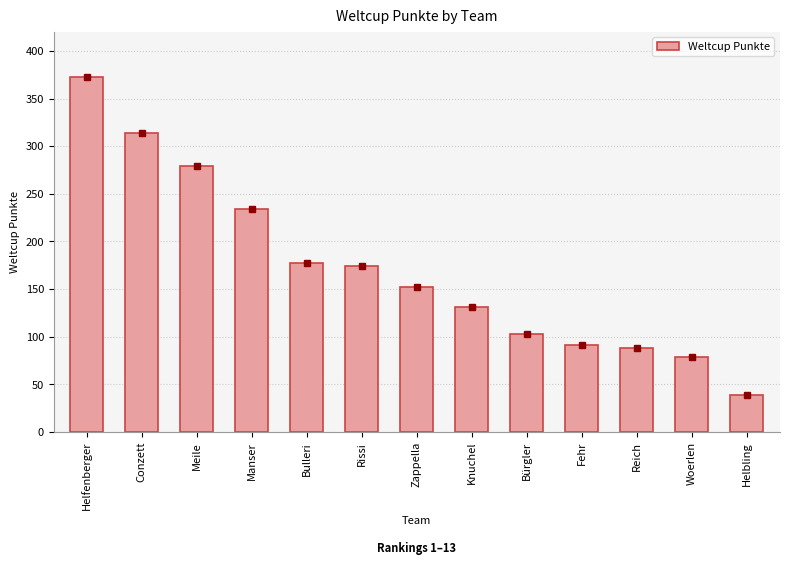

What is the change in value from Manser to Rissi?

-60